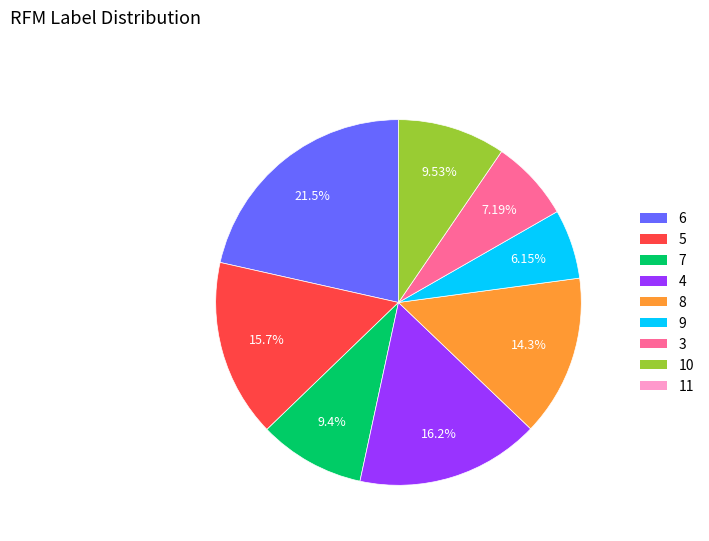

Does any single category account for the majority?

No